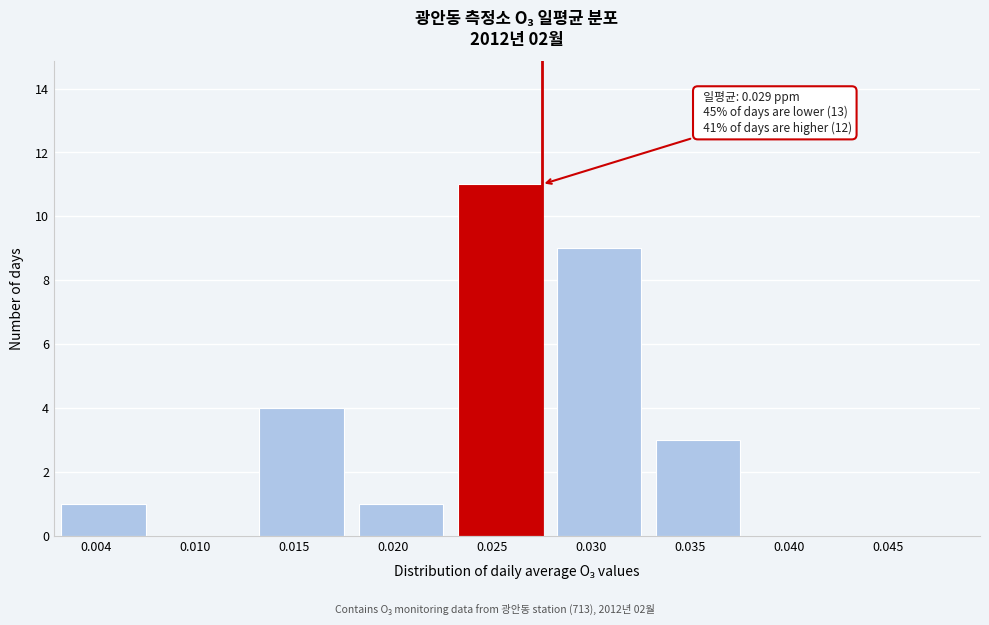

Reading left to right, what are all the values shown in this chart?

0.004=1	0.010=0	0.015=4	0.020=1	0.025=11	0.030=9	0.035=3	0.040=0	0.045=0